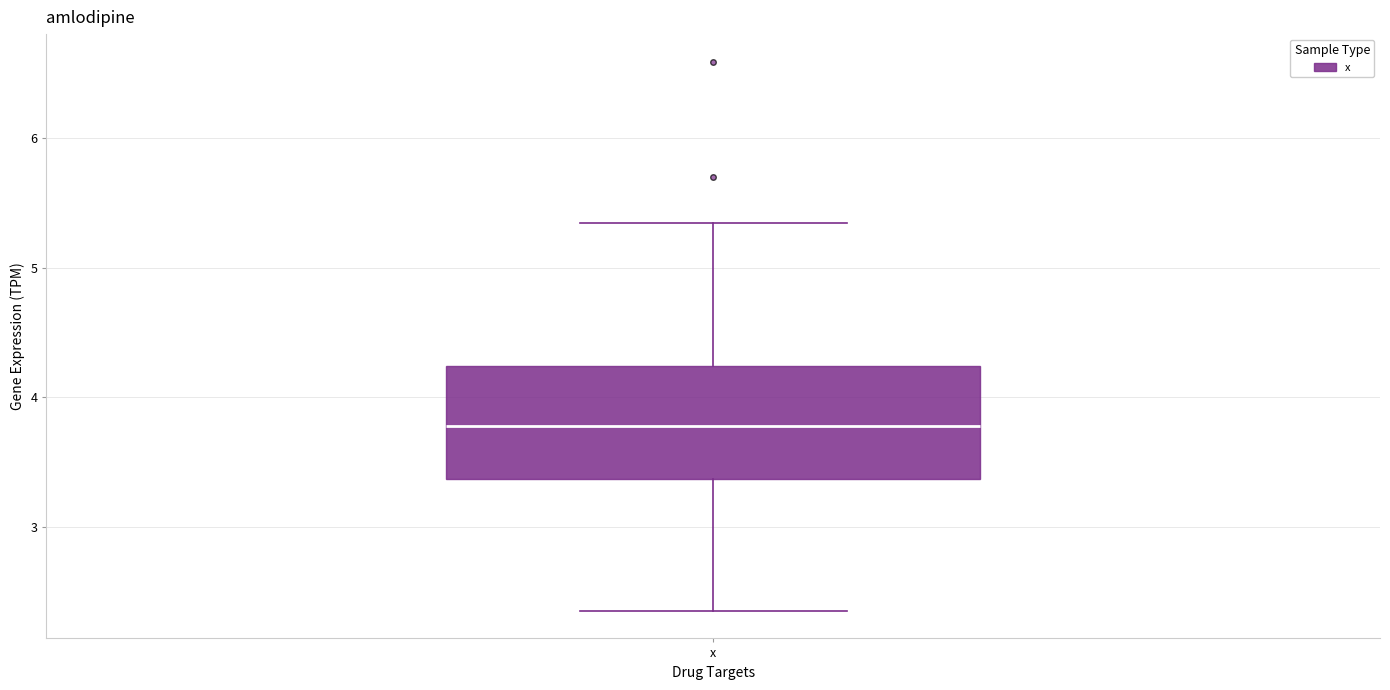

Read this box plot against the y-axis: the position of the median line, the range covered by the box, and the ends of both whiskers. The values are not printed on the chart, so give them approximately, as read against the axis.

median 3.8, box 3.4 to 4.2, whiskers 2.3 to 5.3